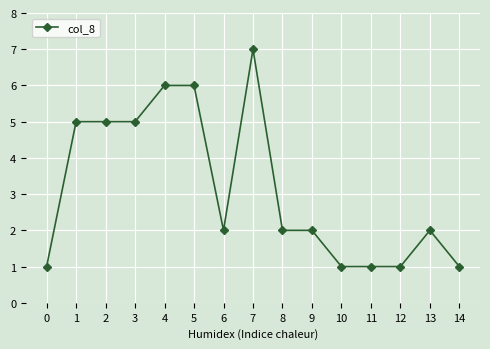

Reading left to right, what are all the values shown in this chart?

0=1	1=5	2=5	3=5	4=6	5=6	6=2	7=7	8=2	9=2	10=1	11=1	12=1	13=2	14=1